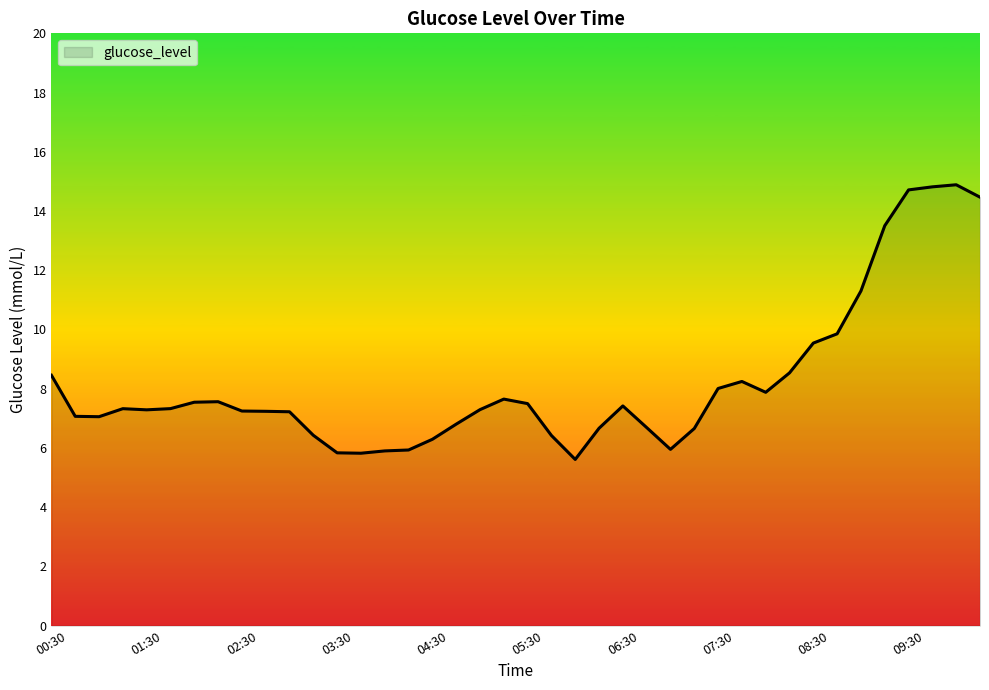

What is the greatest value displayed?

14.9